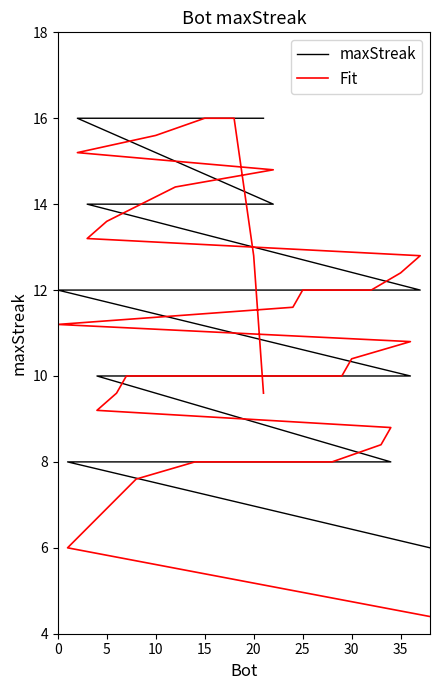

Is this an area chart (filled region under the line)?

No